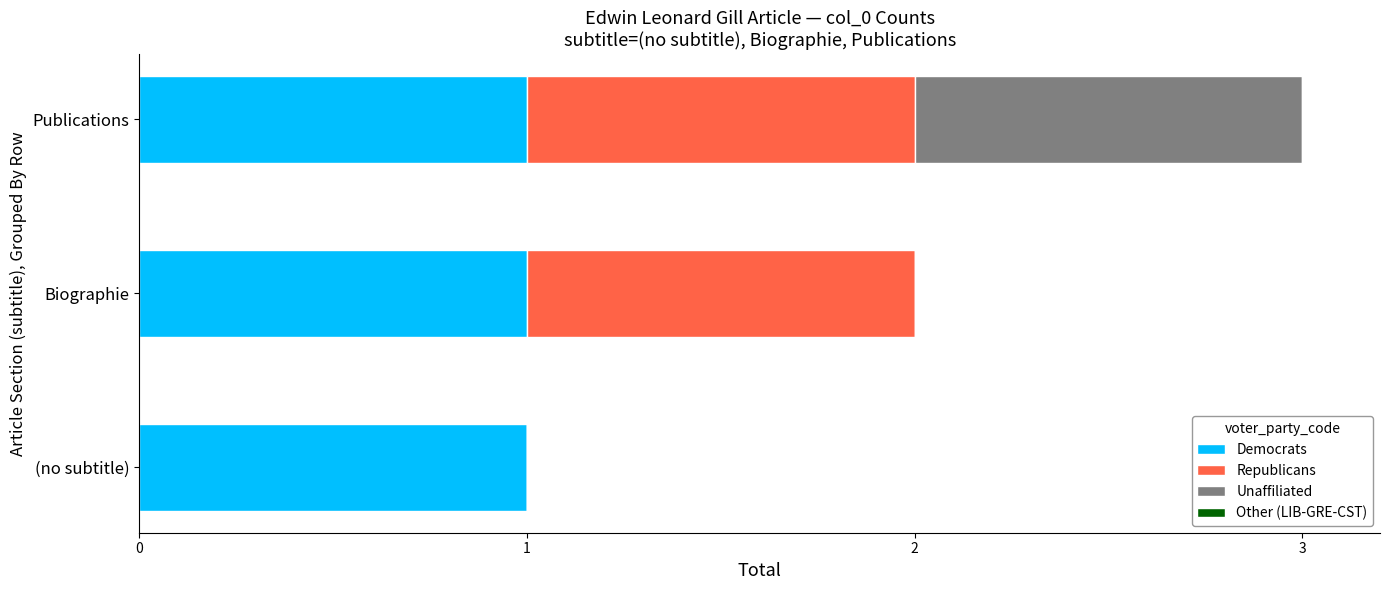

Is it true that Democrats equals 1 at Publications?

True